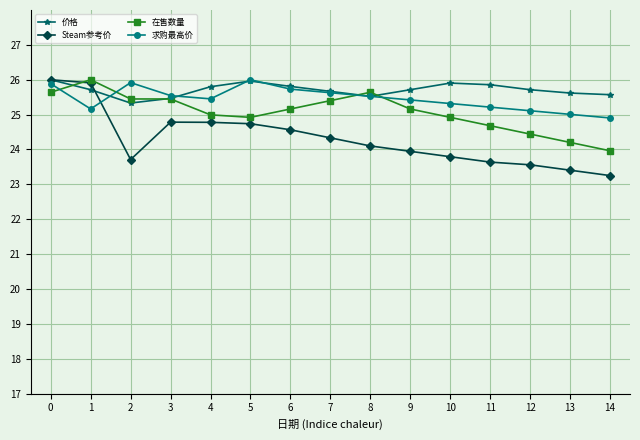

What is the approximate value of Steam参考价 at 6?

24.6